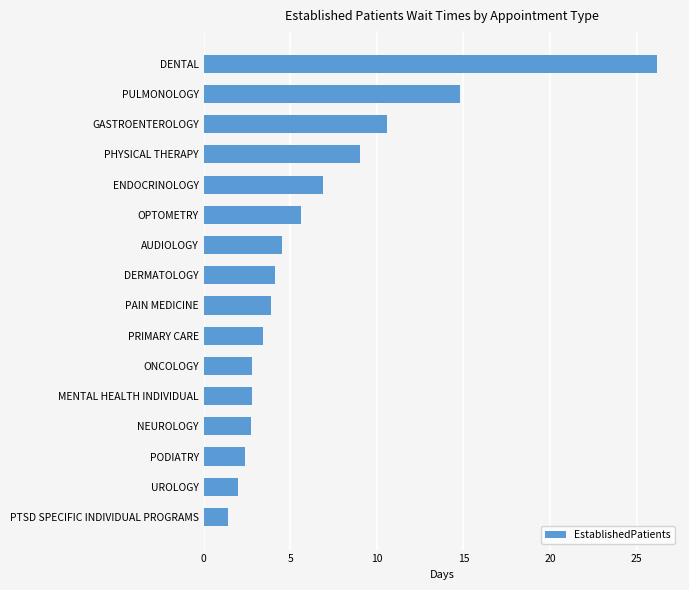

What is the difference between the values at ONCOLOGY and UROLOGY?

0.8